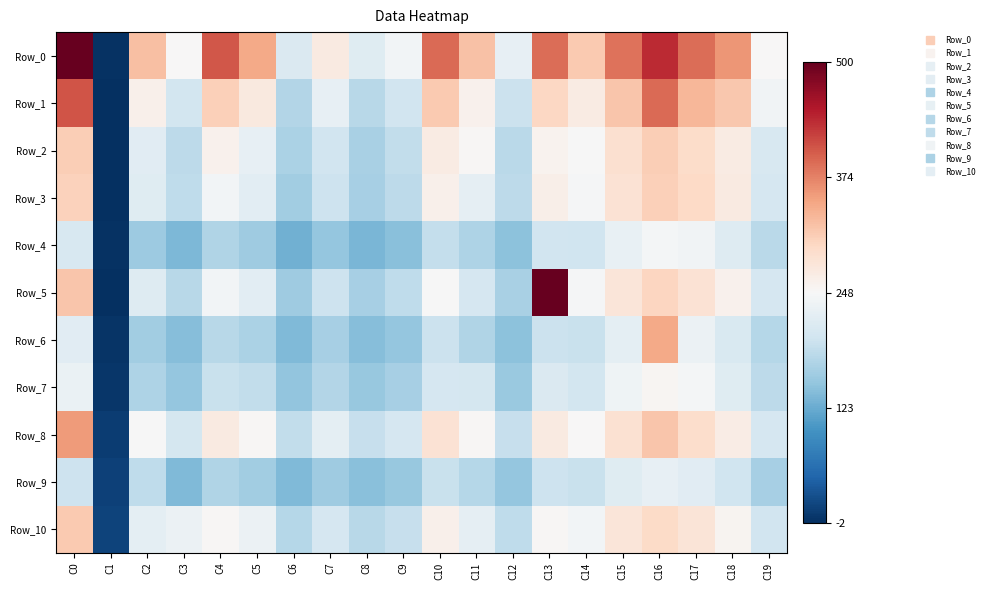

What is the difference between the highest and lowest values at C3?

4503